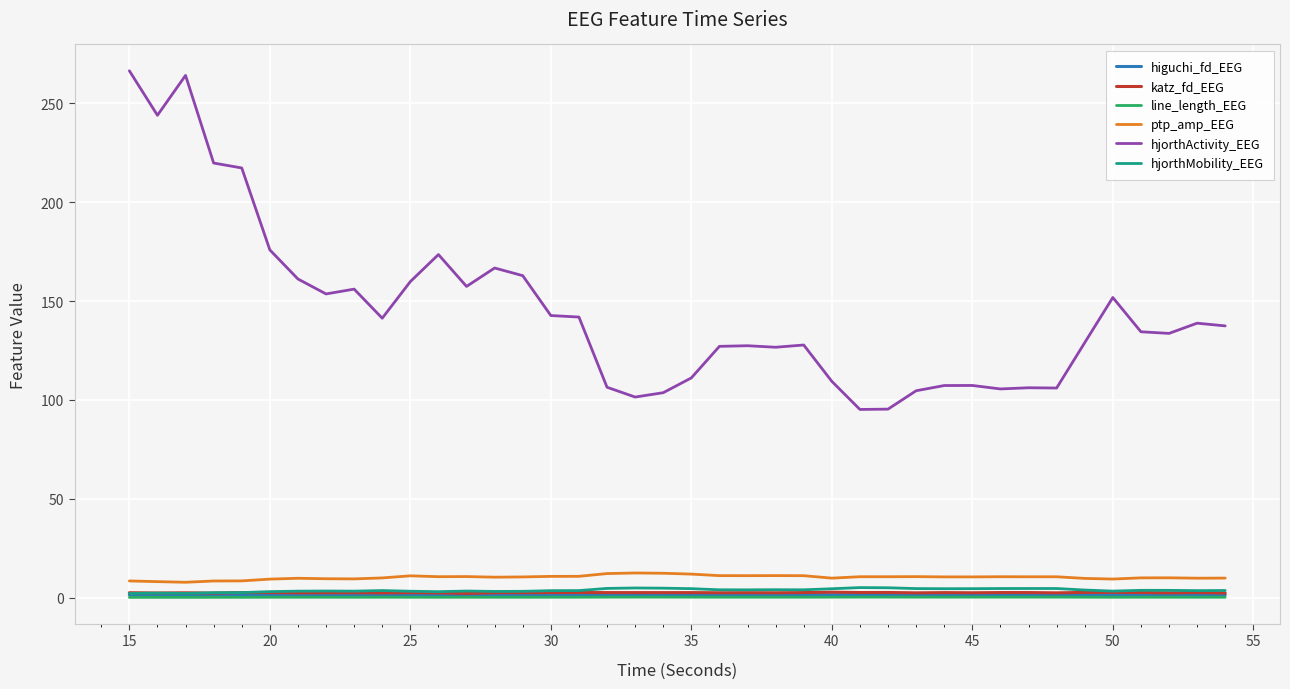

What is the sum of all hjorthActivity_EEG values?

5798.0